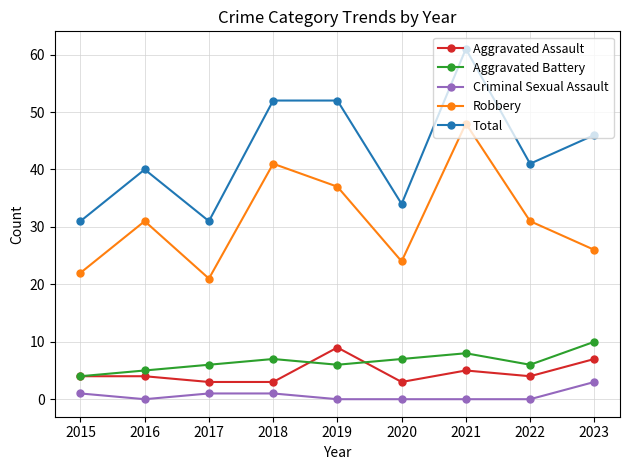

Which series changed the most between 2018 and 2021?

Total